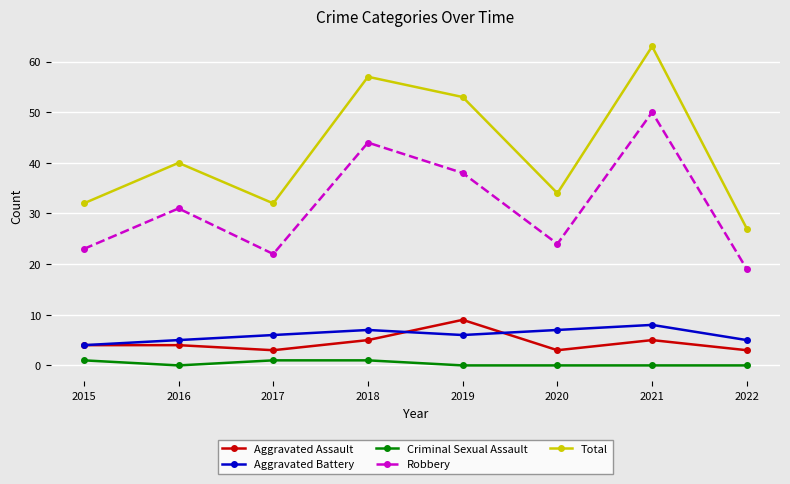

The value of Total at 2022 is 17. True or false?

False